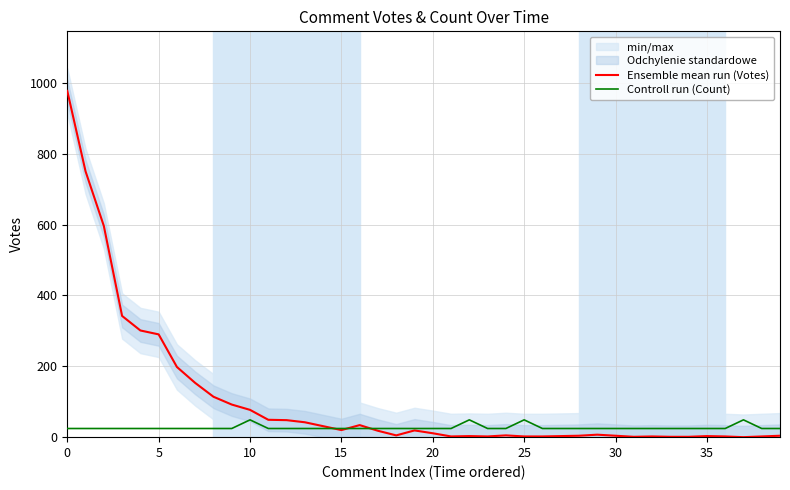

Between 14 and 34, which is larger?

14